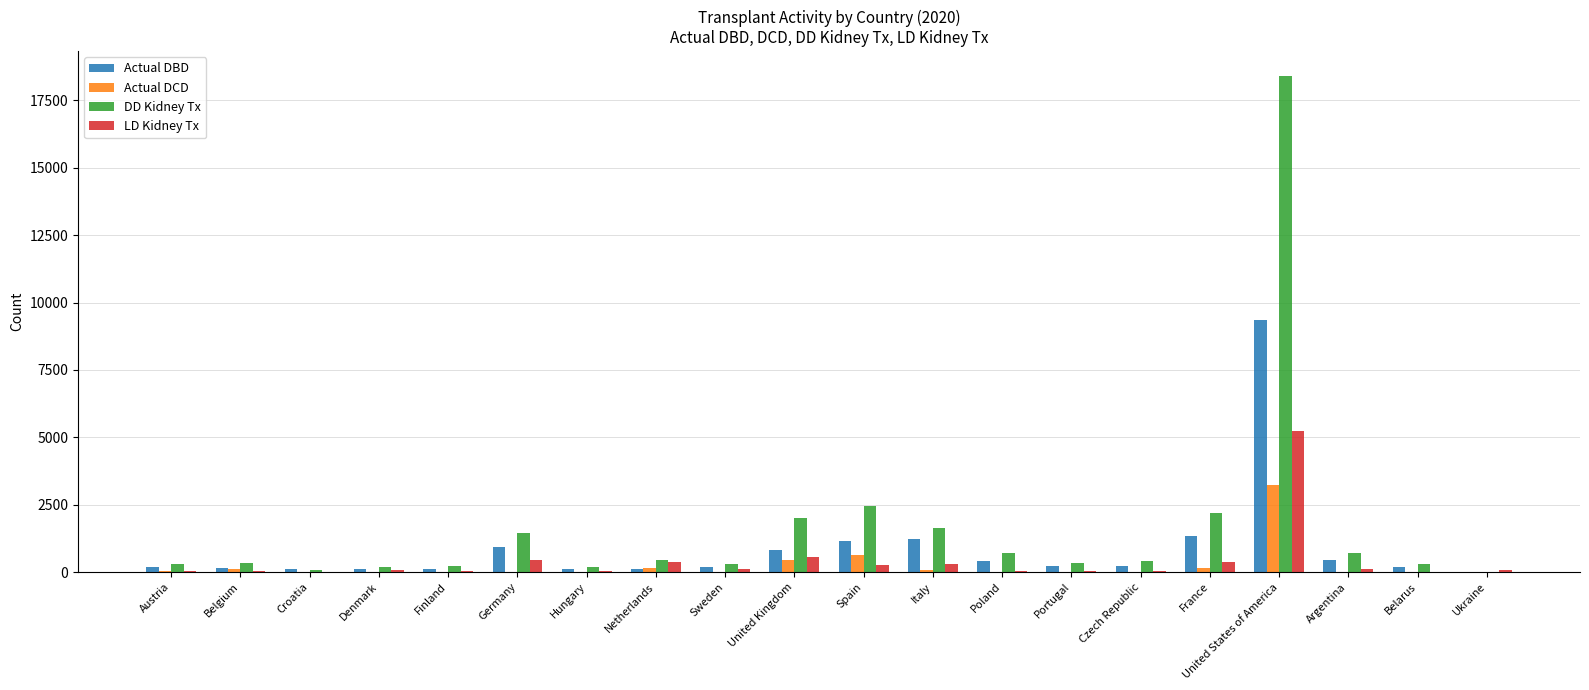

What is the sum of the Actual DBD values at United Kingdom and Germany?

1727